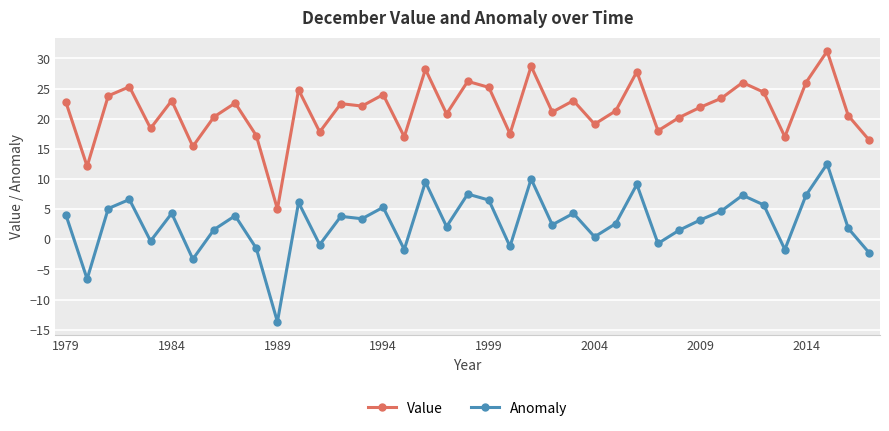

What is the greatest value displayed?

31.2